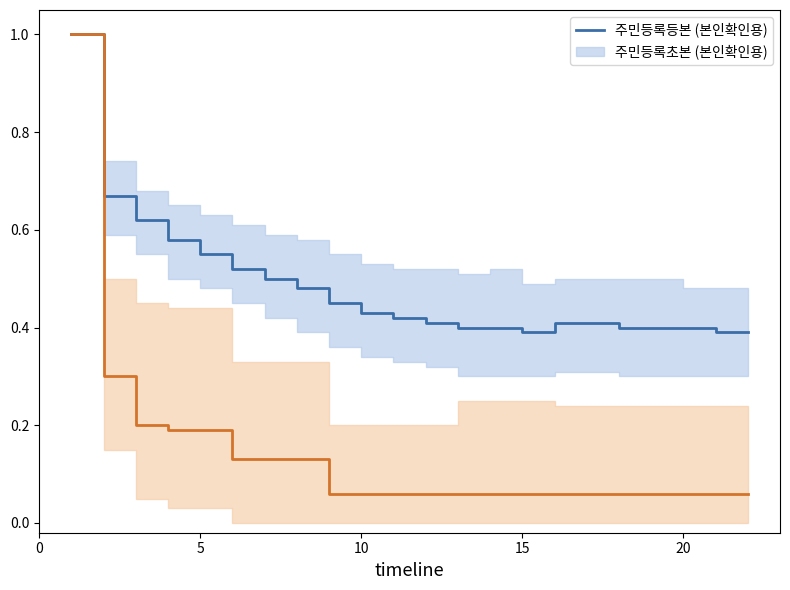

Which series has the largest range (max minus min)?

주민등록초본